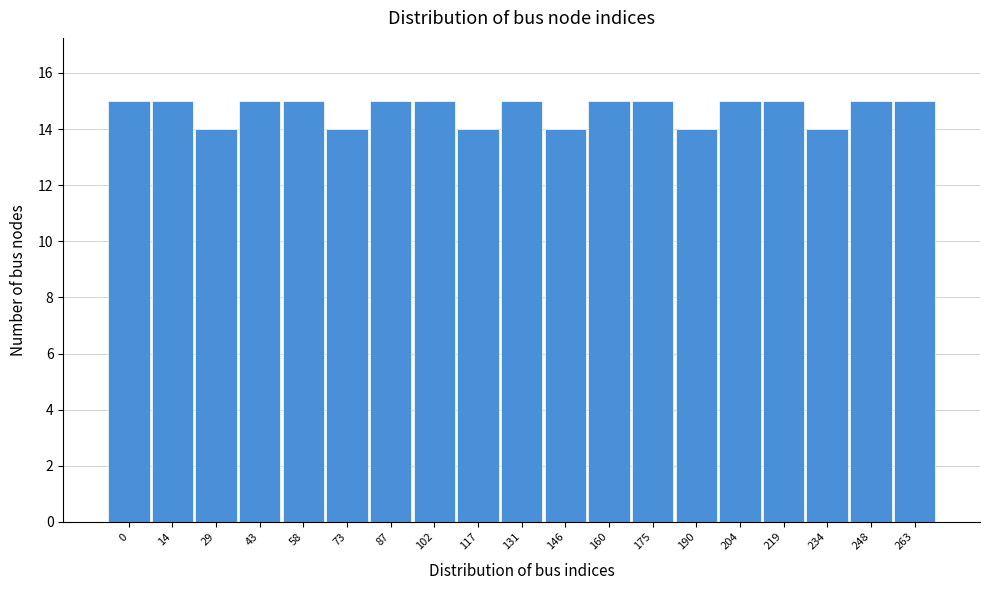

Reading left to right, what are all the values shown in this chart?

15	15	14	15	15	14	15	15	14	15	14	15	15	14	15	15	14	15	15